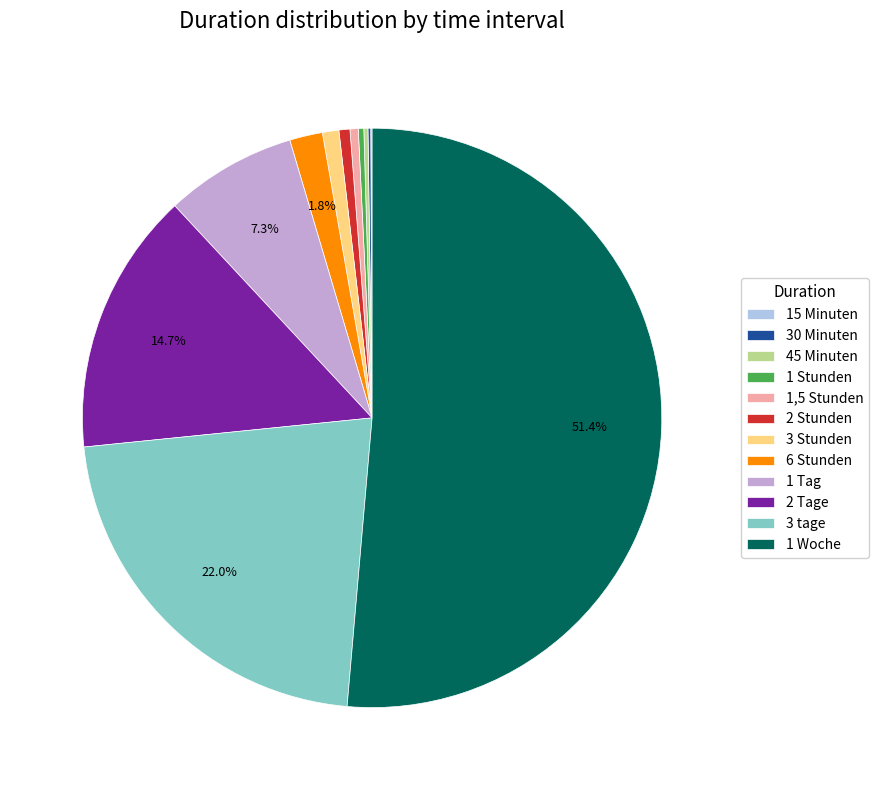

Does 1 Woche represent more than half of the total?

Yes